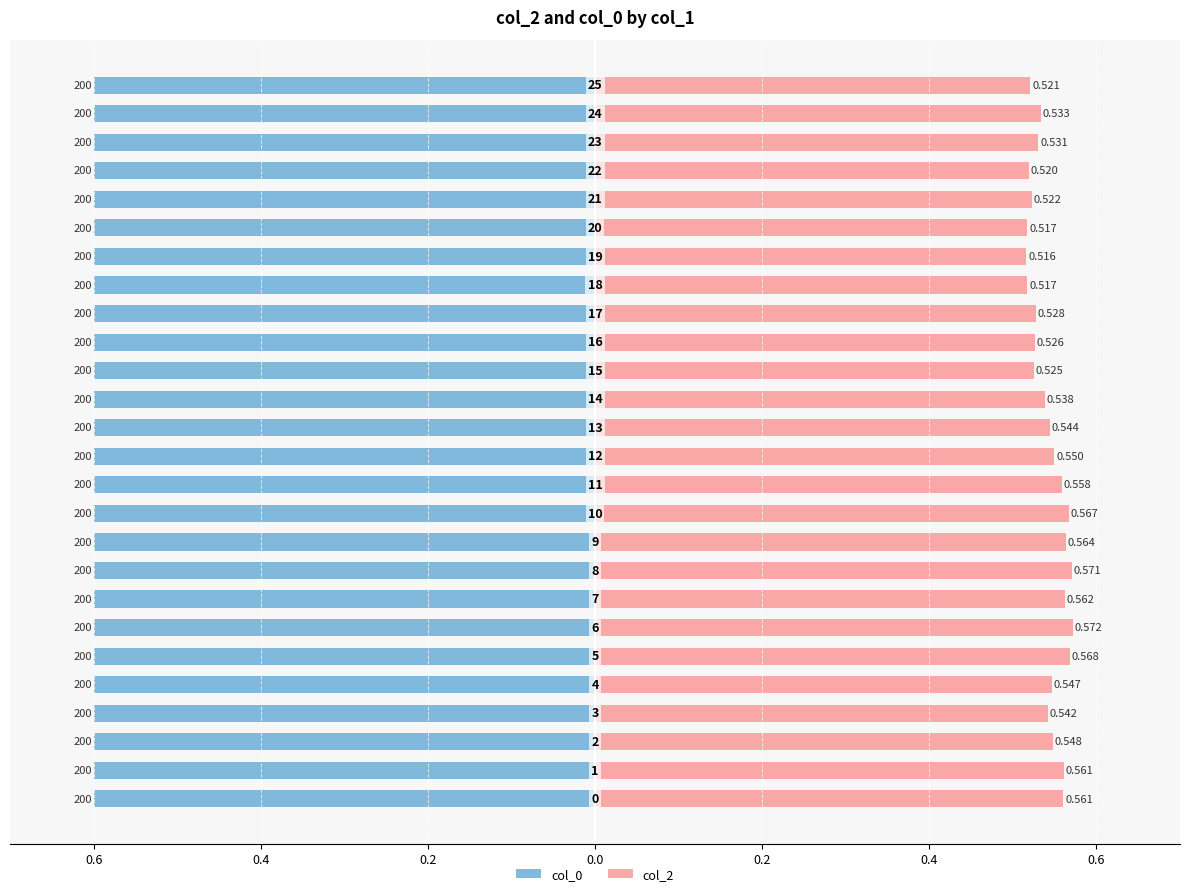

Does the chart contain any negative values?

No